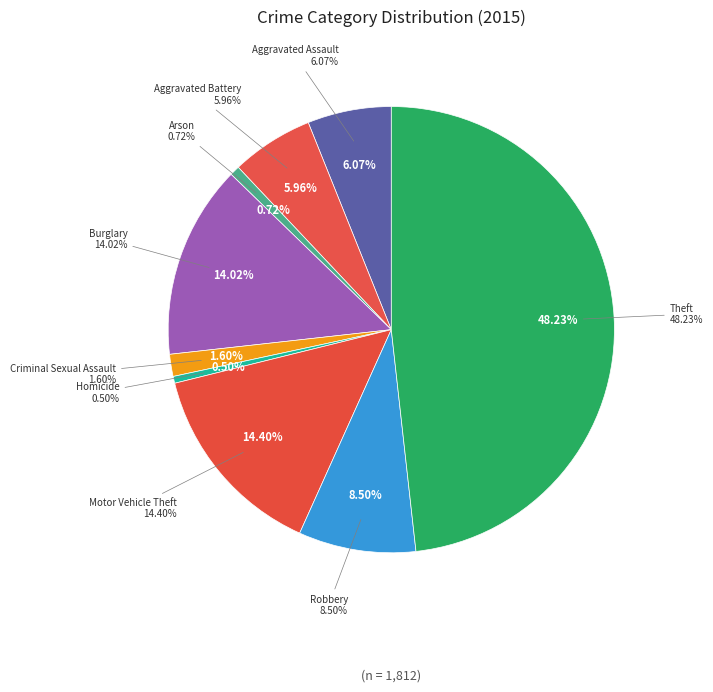

Which slice is the smallest?

Homicide